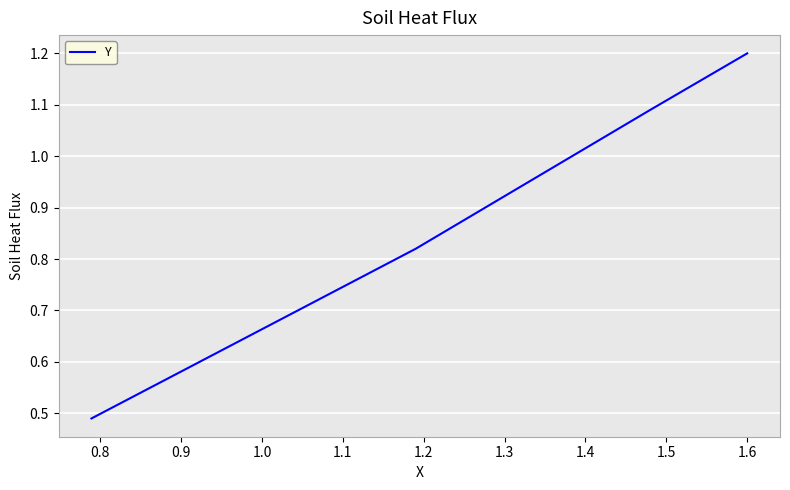

What is the difference between the maximum and minimum values?

0.7